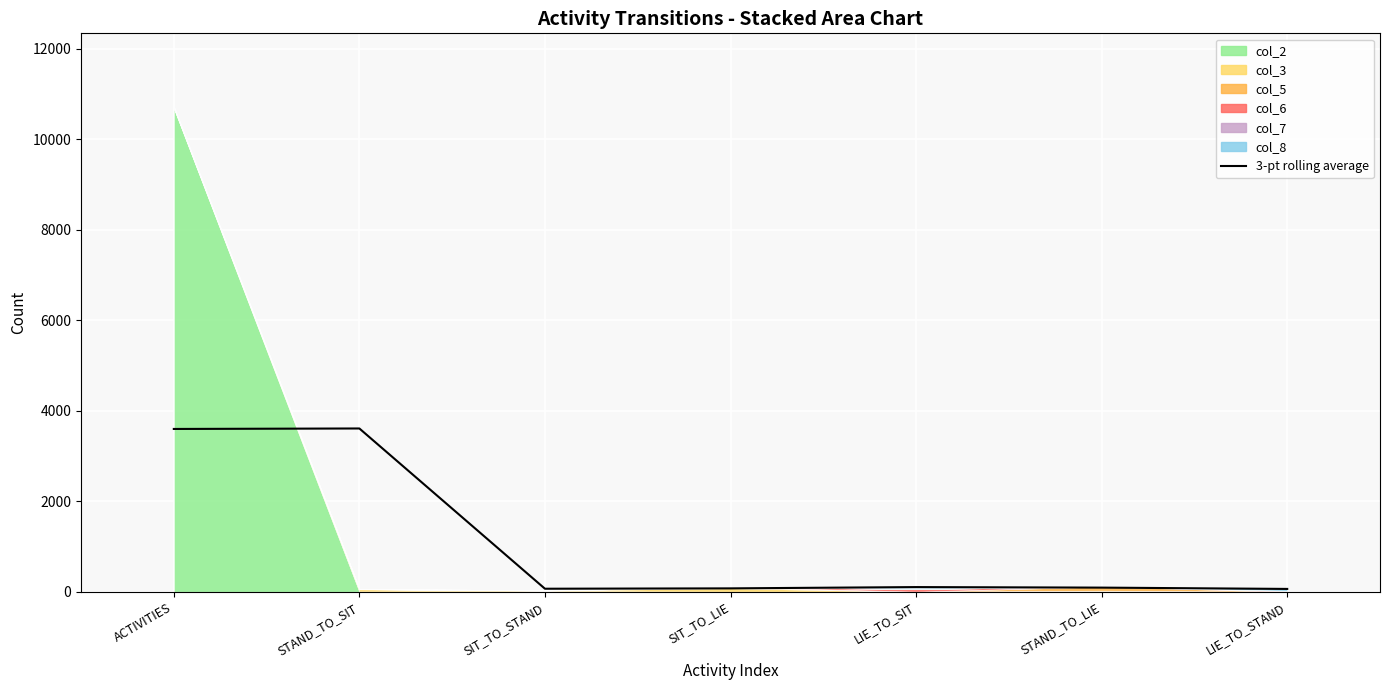

The value at SIT_TO_STAND is 67.3. True or false?

True